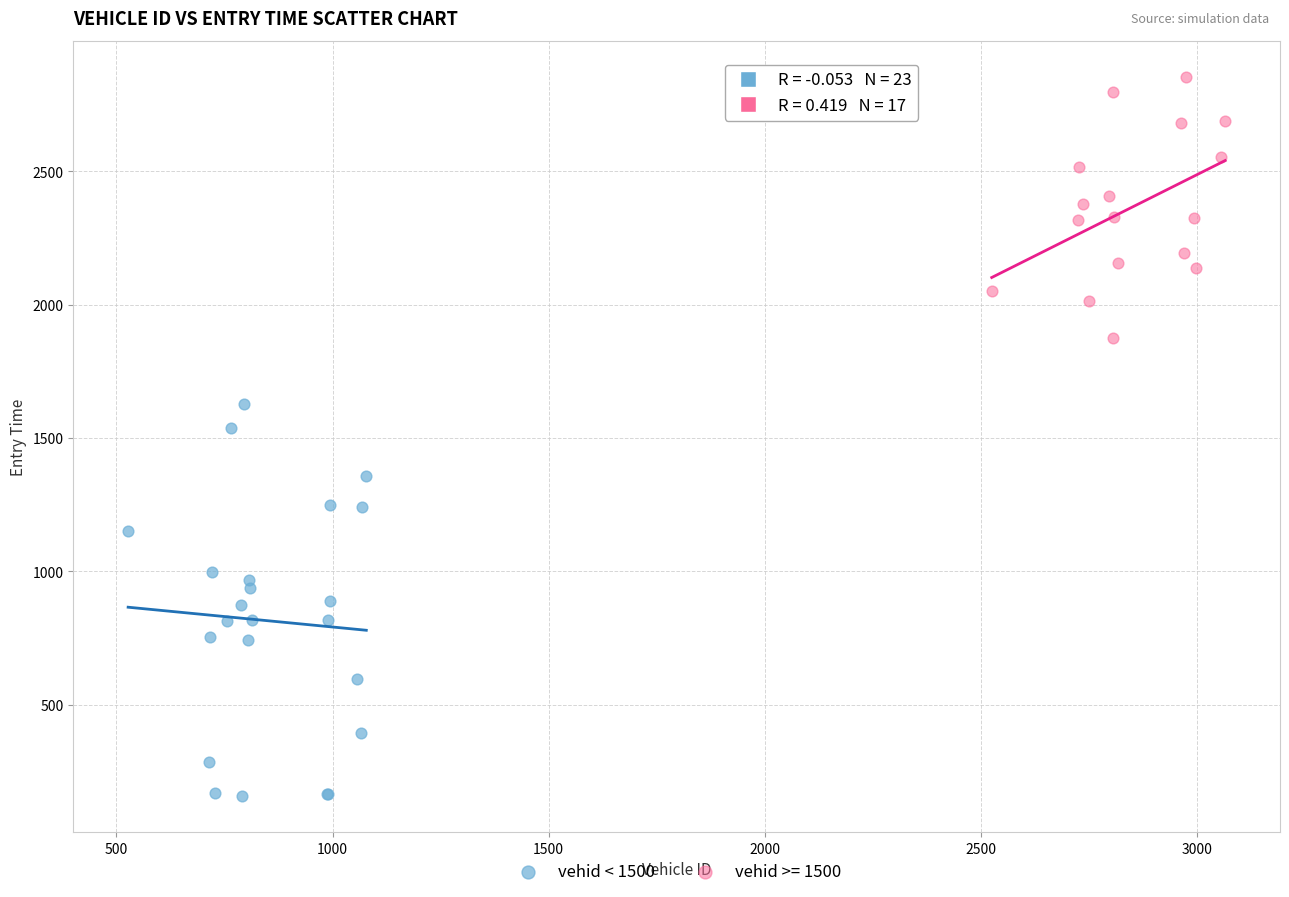

Which series contains the lowest Y value?

vehid < 1500